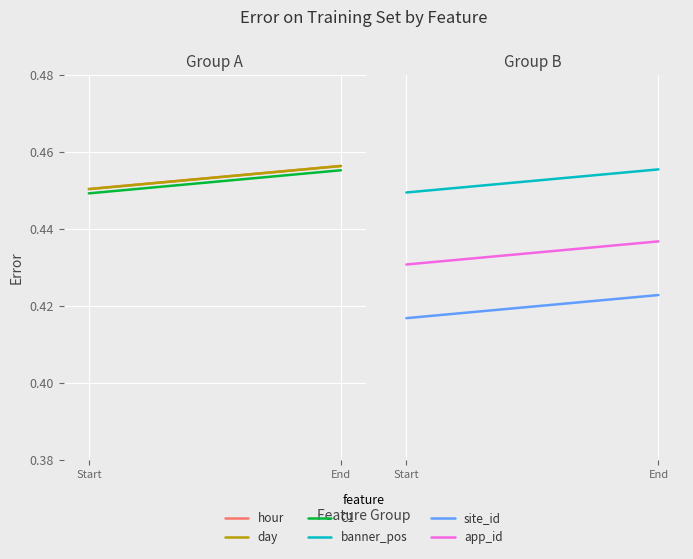

Is this an area chart (filled region under the line)?

No